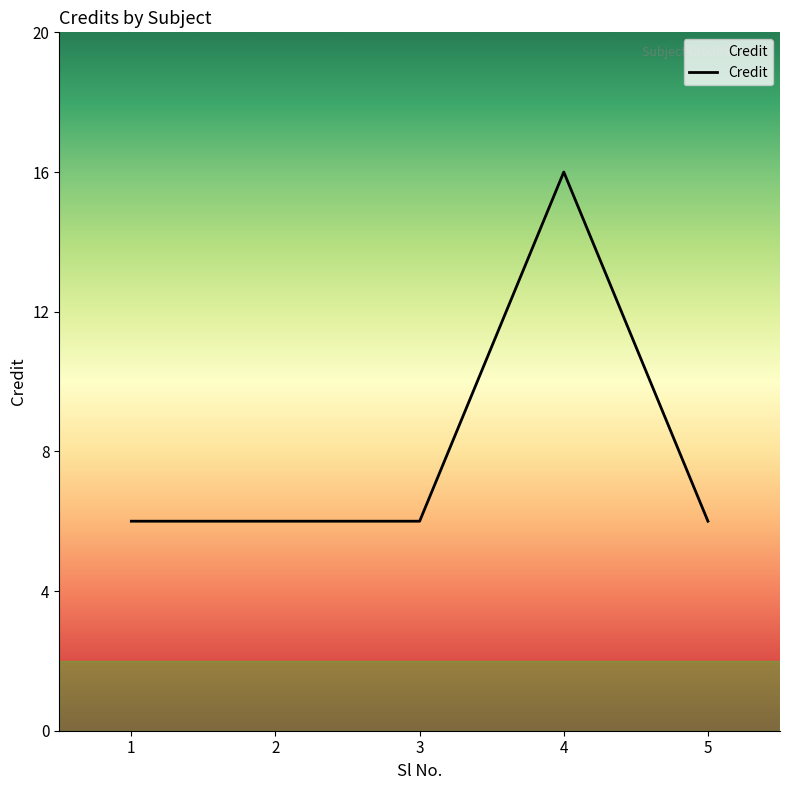

What value does the data have at 5, to the nearest 5?

5